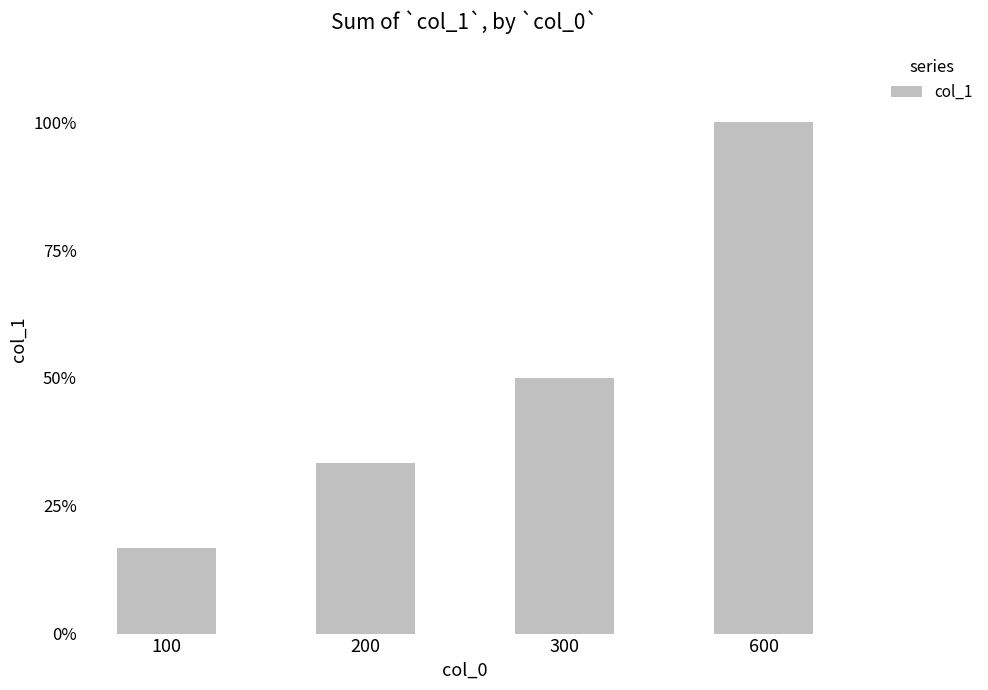

Does the chart contain any negative values?

No